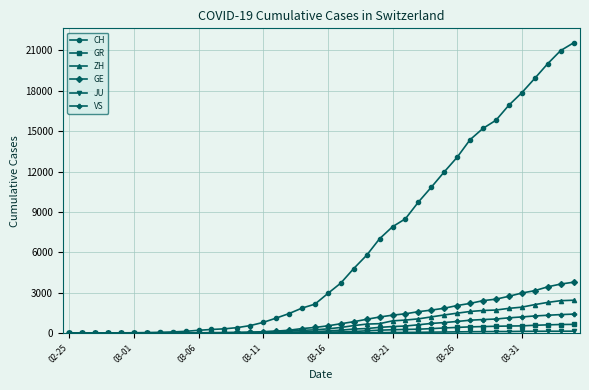

Does the chart have visible grid lines?

Yes